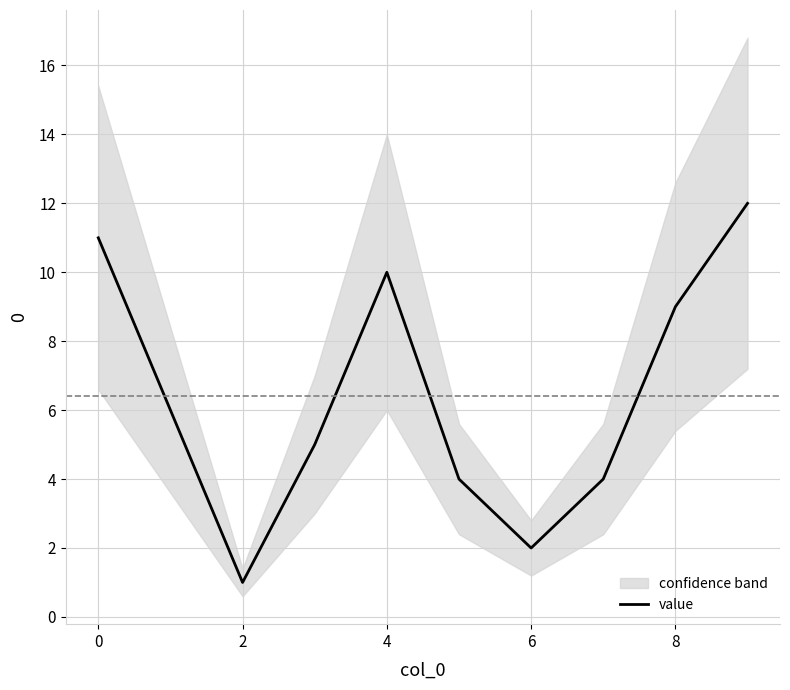

The value series shows 14 at 8. True or false?

False